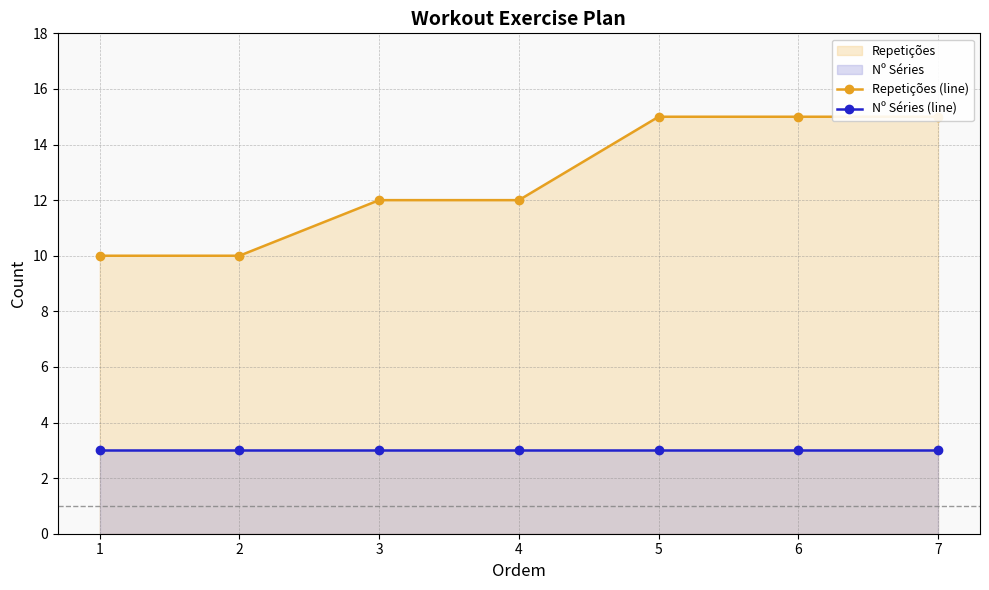

Reading left to right, transcribe all the data shown in this chart.

Repetições (line): 1=10	2=10	3=12	4=12	5=15	6=15	7=15
Nº Séries (line): 1=3	2=3	3=3	4=3	5=3	6=3	7=3